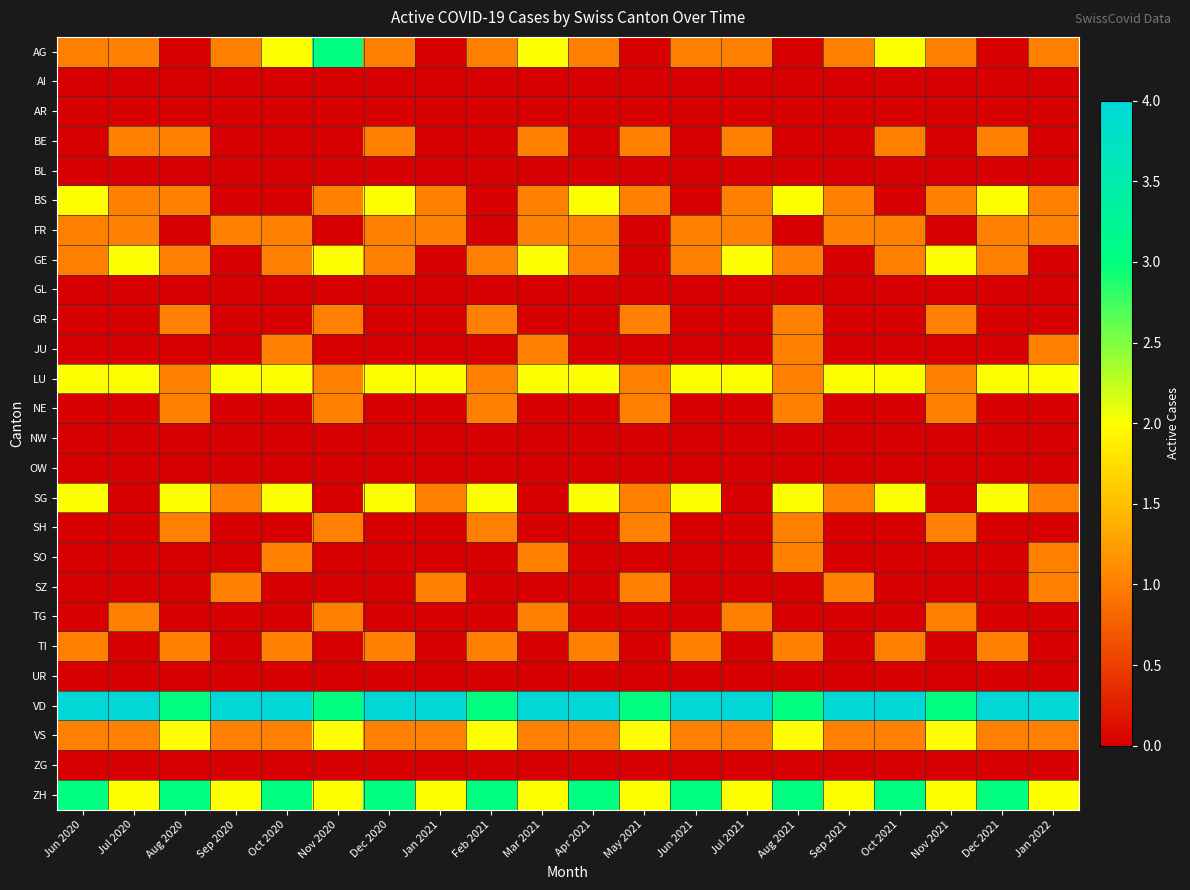

Rank the series at Jul 2020 from highest to lowest value.

VD, GE, LU, ZH, AG, BE, BS, FR, TG, VS, AI, AR, BL, GL, GR, JU, NE, NW, OW, SG, SH, SO, SZ, TI, UR, ZG